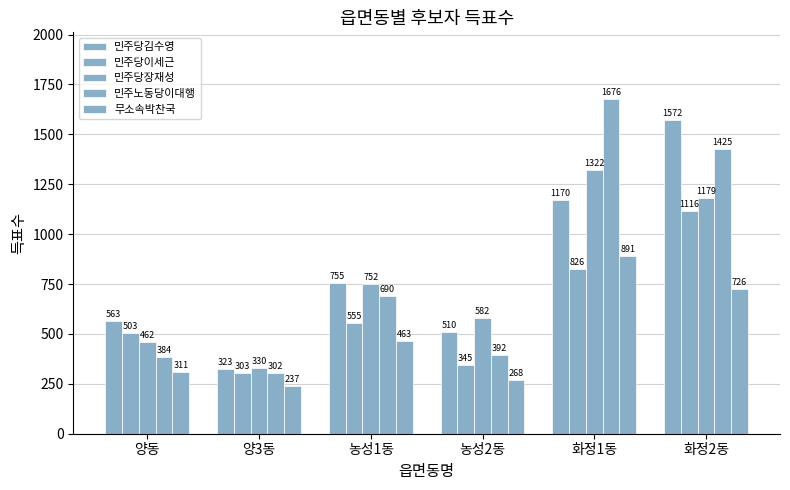

How many bars are there in each group?

5